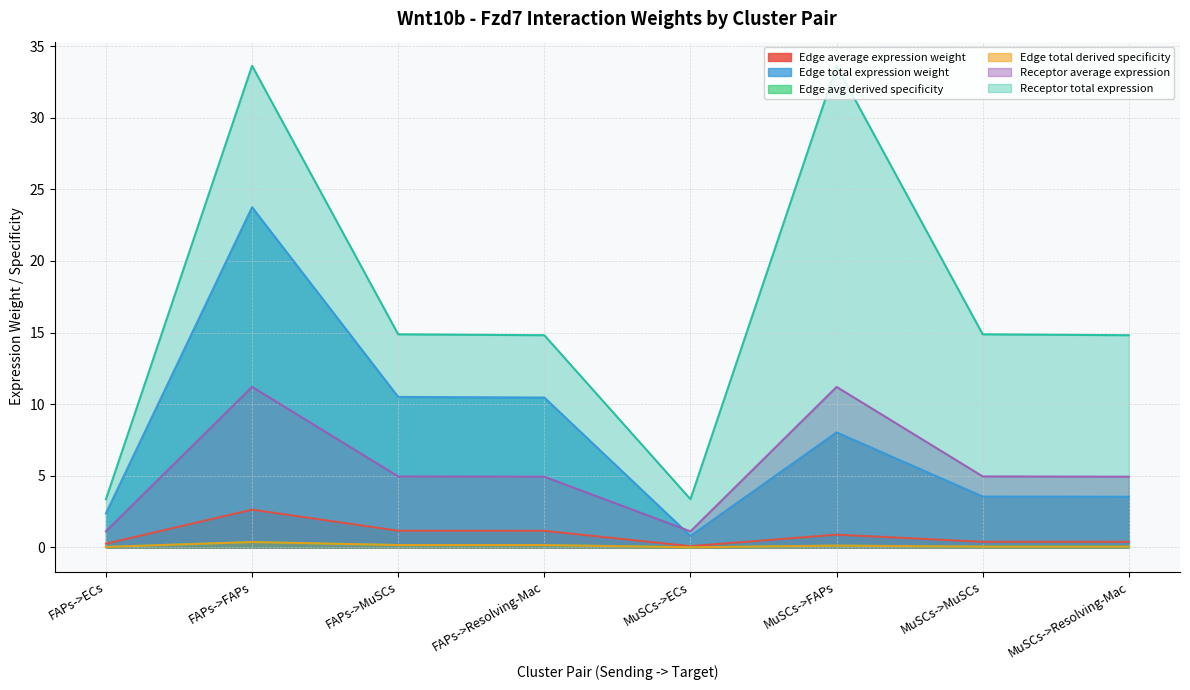

At FAPs->MuSCs, list the series in order from smallest to largest.

Edge avg derived specificity, Edge total derived specificity, Edge average expression weight, Receptor average expression, Edge total expression weight, Receptor total expression